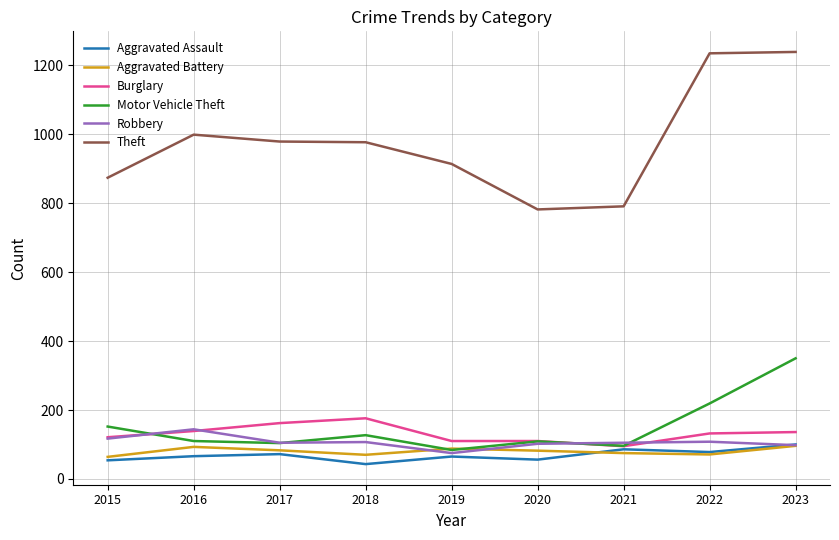

What is the spread (max minus min) of values at 2020?

726